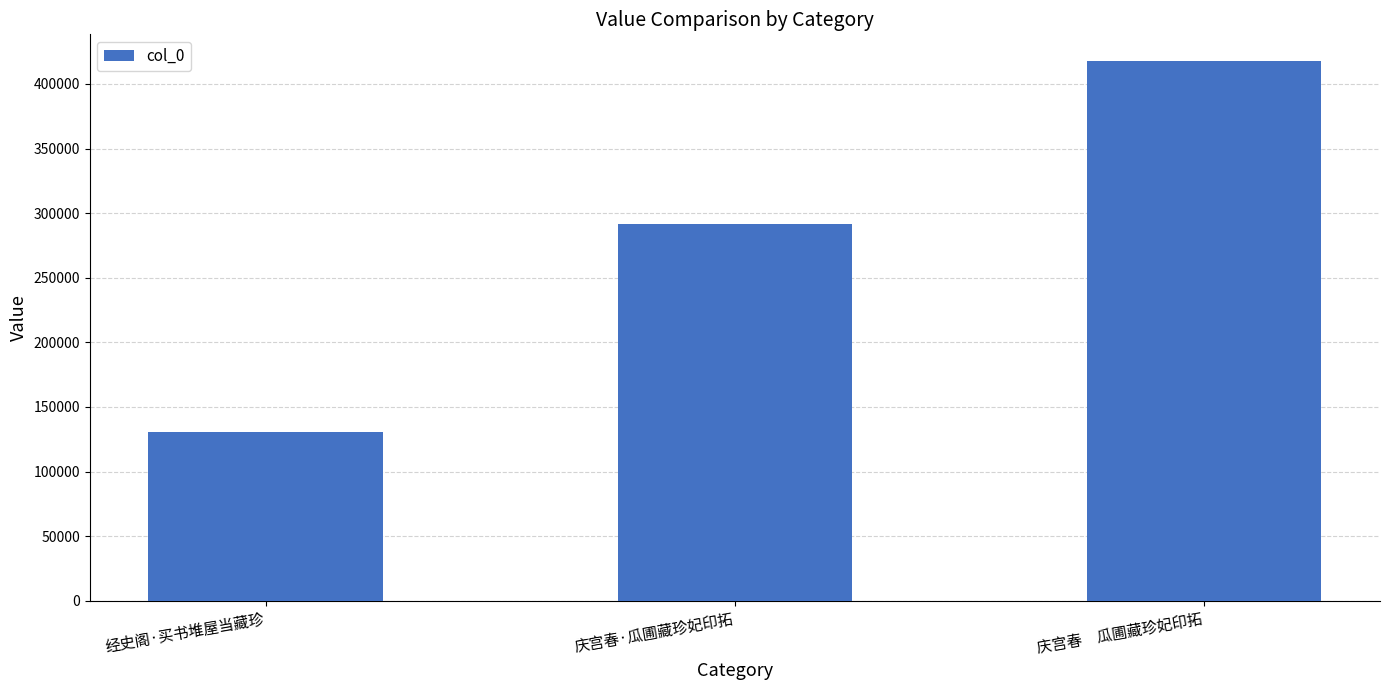

List the labels in order of value, smallest first.

经史阁·买书堆屋当藏珍, 庆宫春·瓜圃藏珍妃印拓, 庆宫春　瓜圃藏珍妃印拓